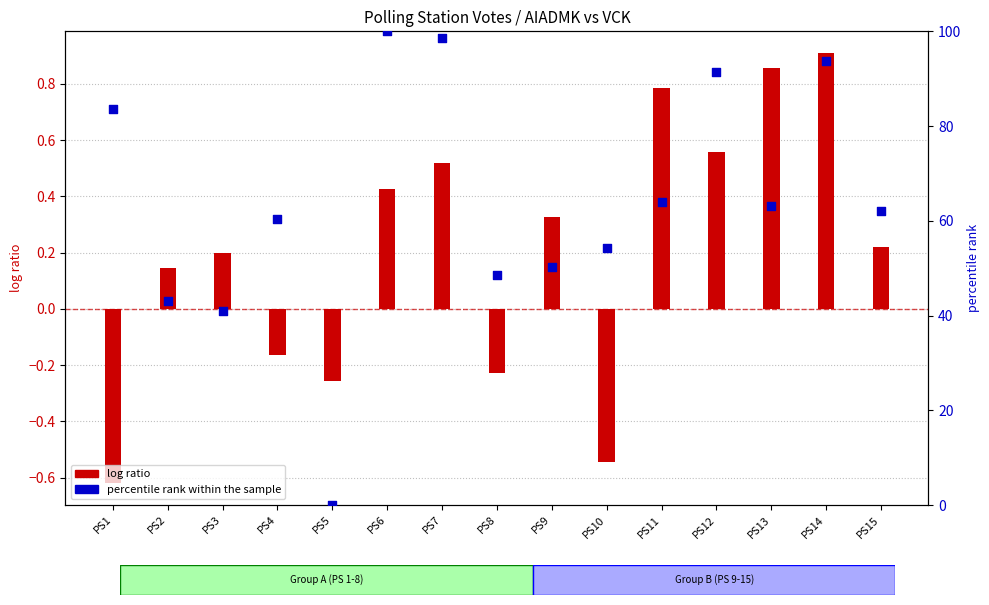

At how many categories does at least one series exceed 70?

5